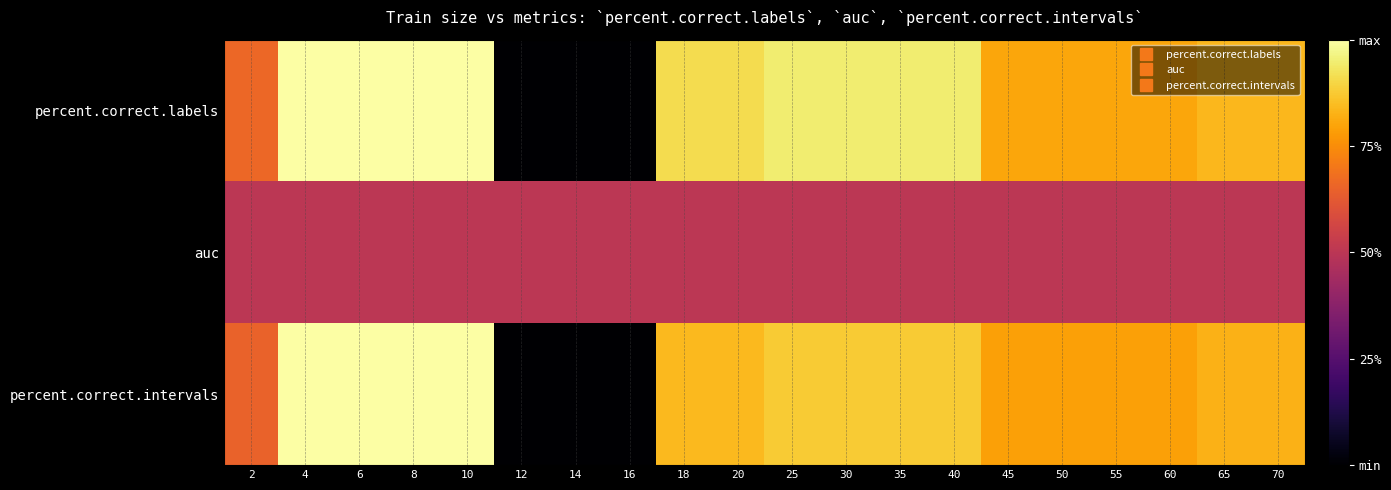

Between 40 and 10, which is larger?

10